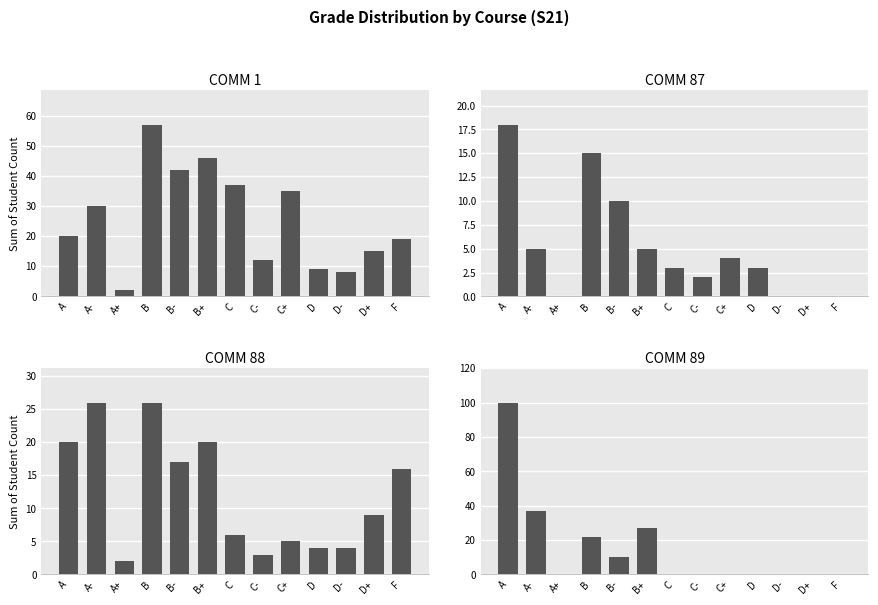

Is the value of COMM 1 at D- greater than the value of COMM 87 at D?

Yes